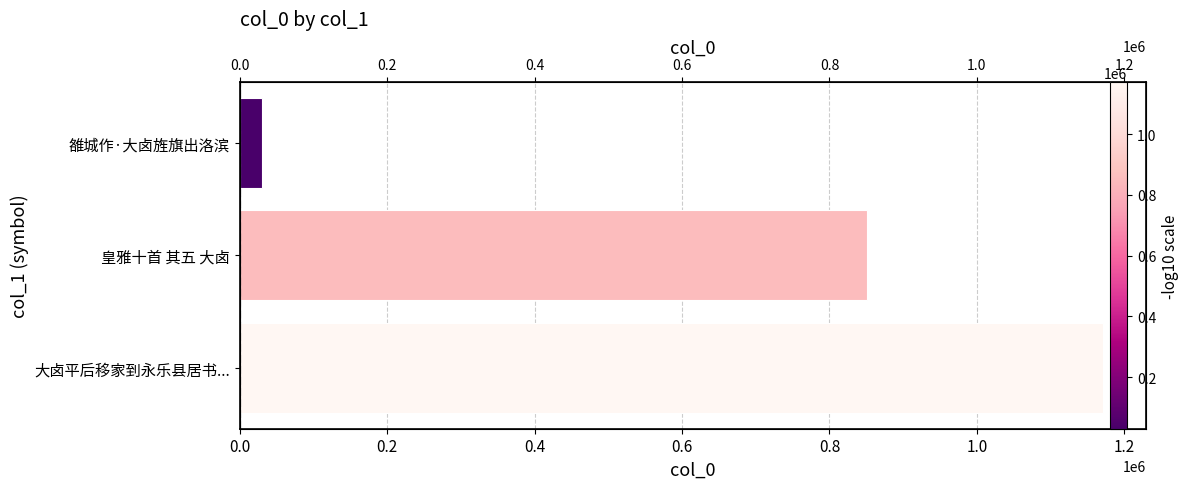

Approximately how many times larger is the value at 大卤平后移家到永乐县居书... compared to 雒城作·大卤旌旗出洛滨?

39.0